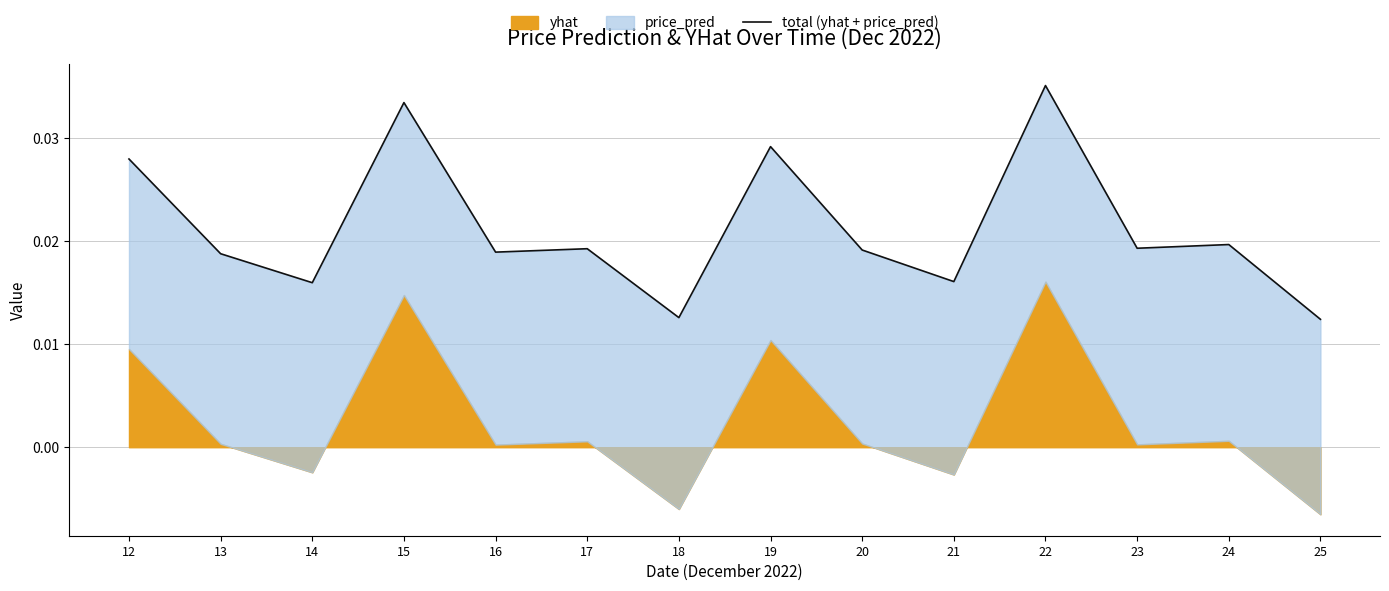

How many values are between 0 and 1?

14